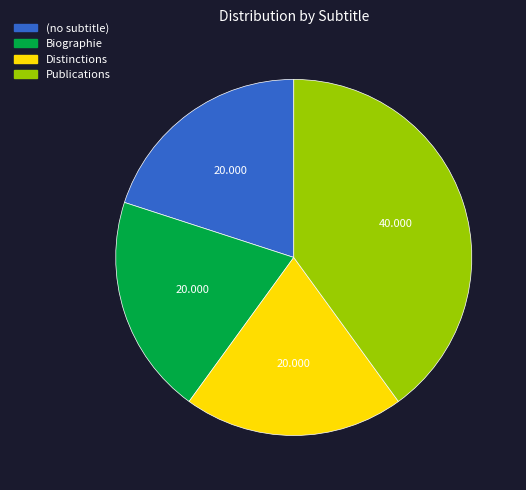

Is it true that (no subtitle) is 7% of the pie?

False